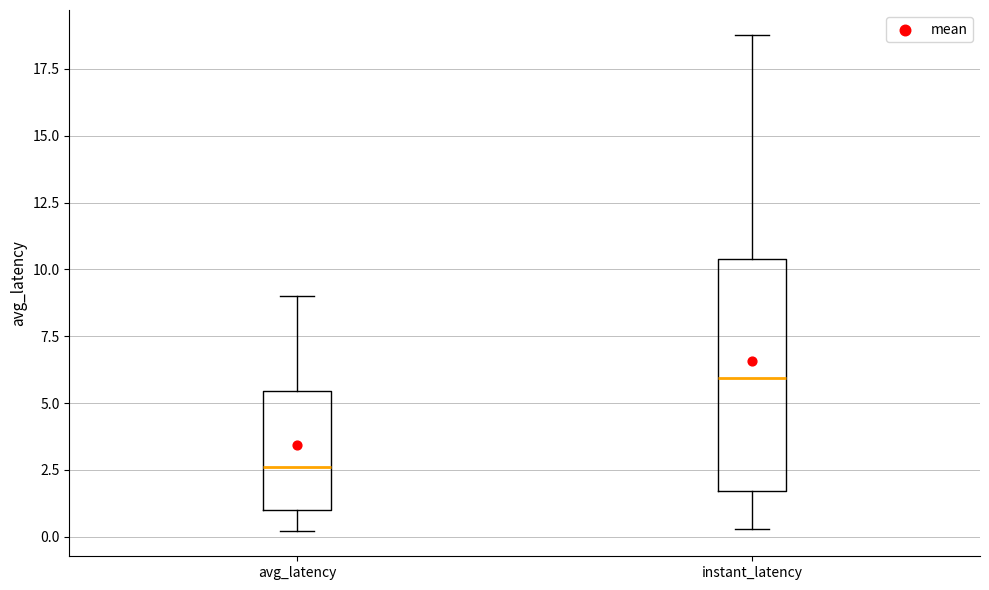

Reading left to right, transcribe this box plot: for each box, give where its median line is, the range the box spans, and where its two whiskers end, as read against the y-axis. The values are not printed on the chart, so give them approximately, as read against the axis.

avg_latency: median 2.5, box 1.0 to 5.5, whiskers 0.0 to 9.0
instant_latency: median 6.0, box 1.5 to 10.5, whiskers 0.5 to 19.0